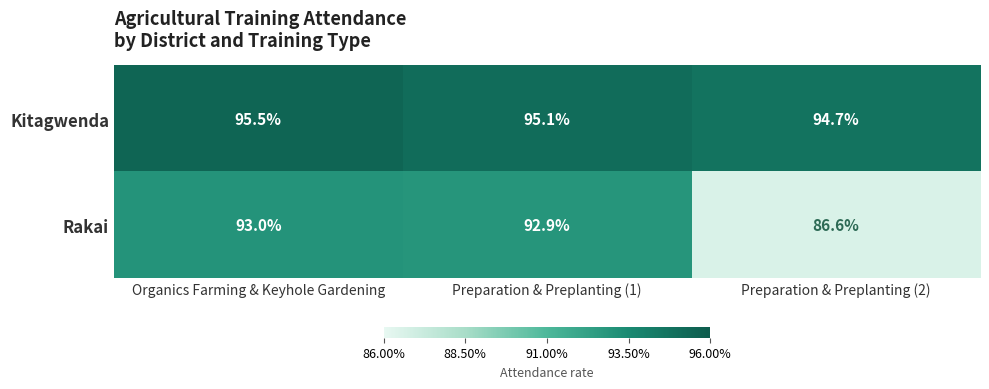

Between Organics Farming & Keyhole Gardening and Preparation & Preplanting (1), which series saw the biggest shift?

Kitagwenda